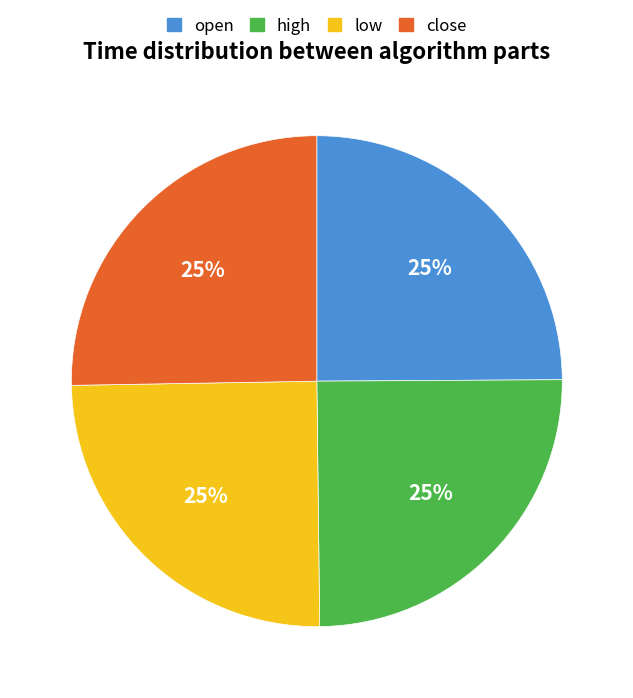

Is there any slice that represents more than half of the pie?

No